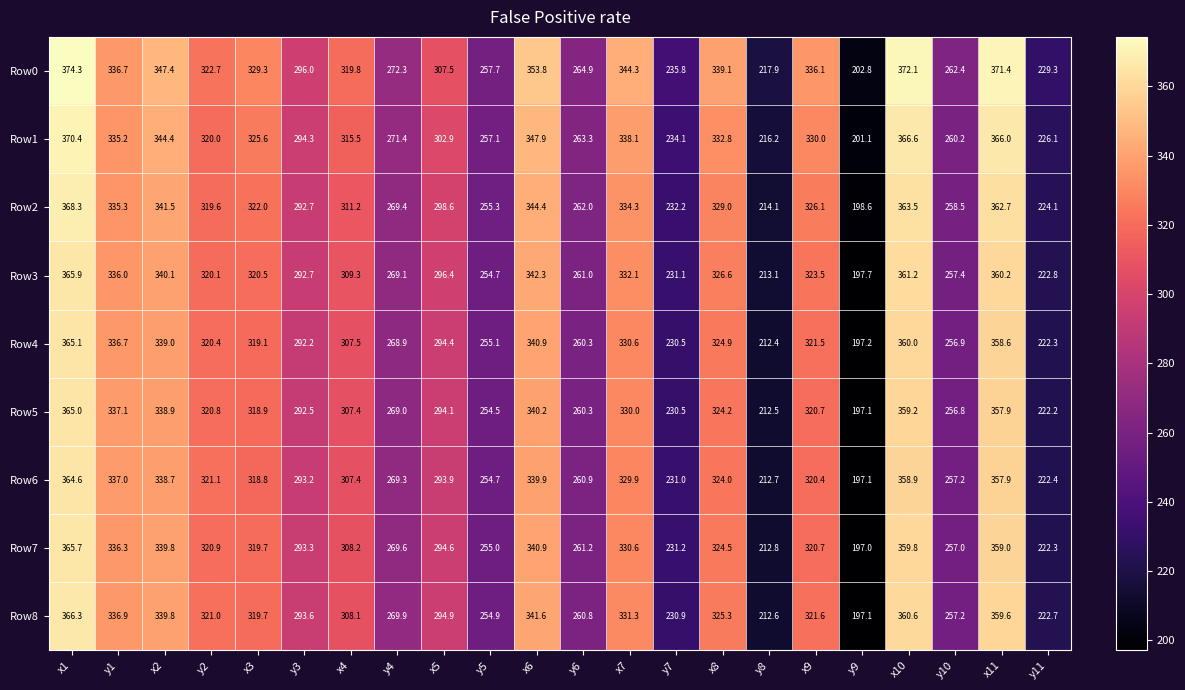

List the labels in order of Row0 value, largest first.

x1, x10, x11, x6, x2, x7, x8, y1, x9, x3, y2, x4, x5, y3, y4, y6, y10, y5, y7, y11, y8, y9